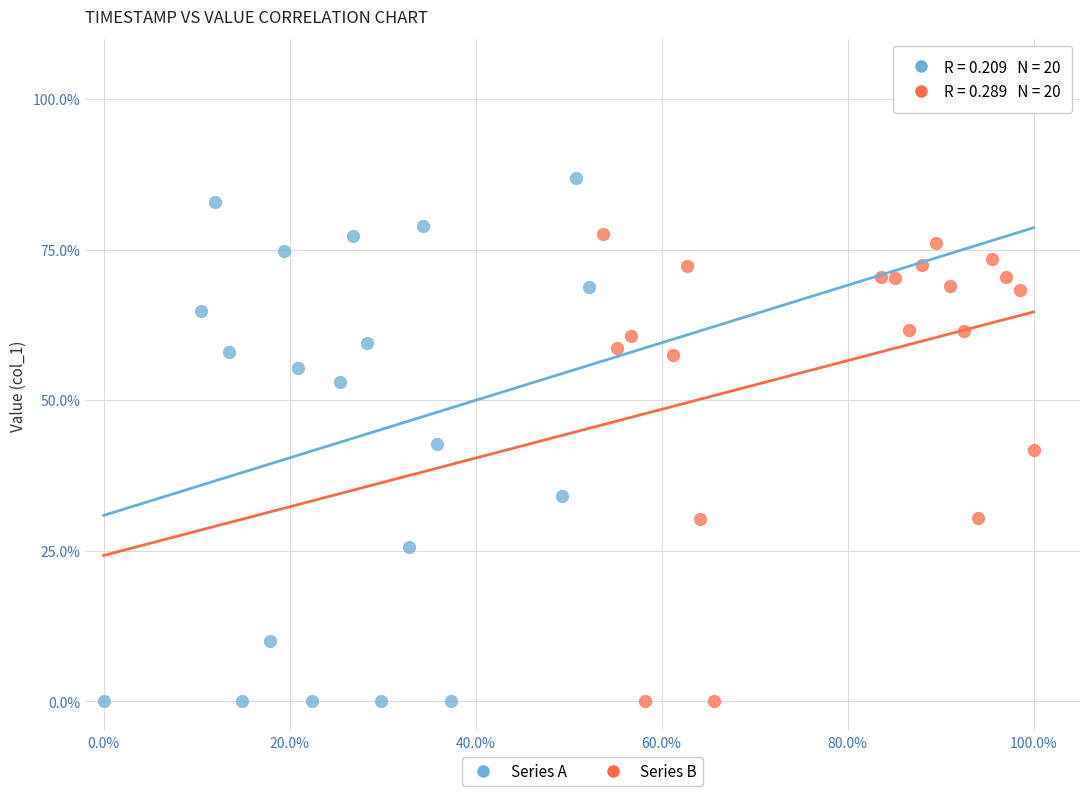

What are all the series names shown in the legend?

Series A, Series B